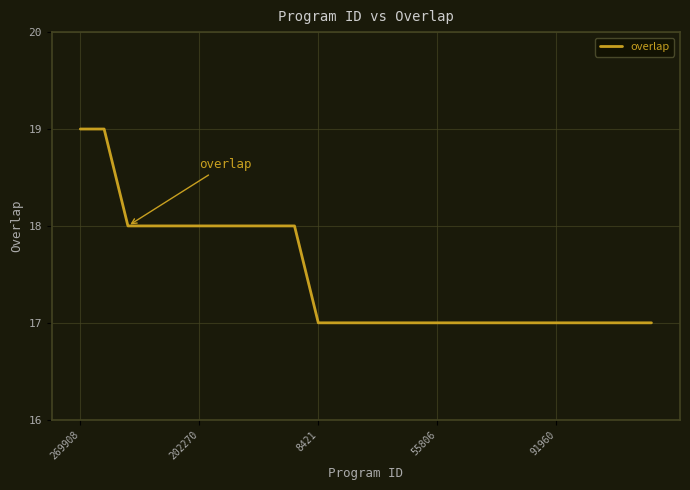

What is the minimum value shown in the chart?

17